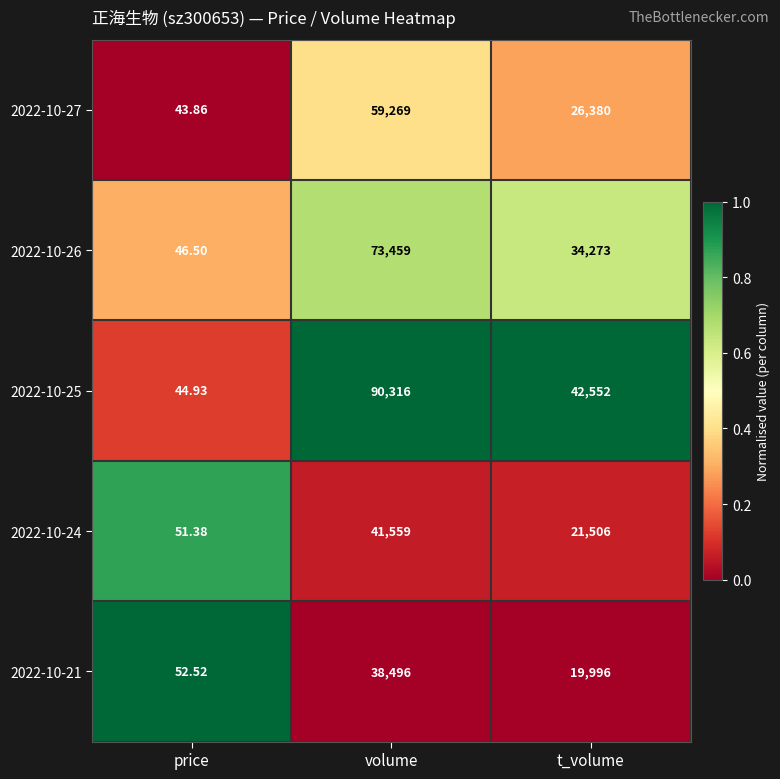

List the series in order of their peak value, highest first.

2022-10-25, 2022-10-26, 2022-10-27, 2022-10-24, 2022-10-21